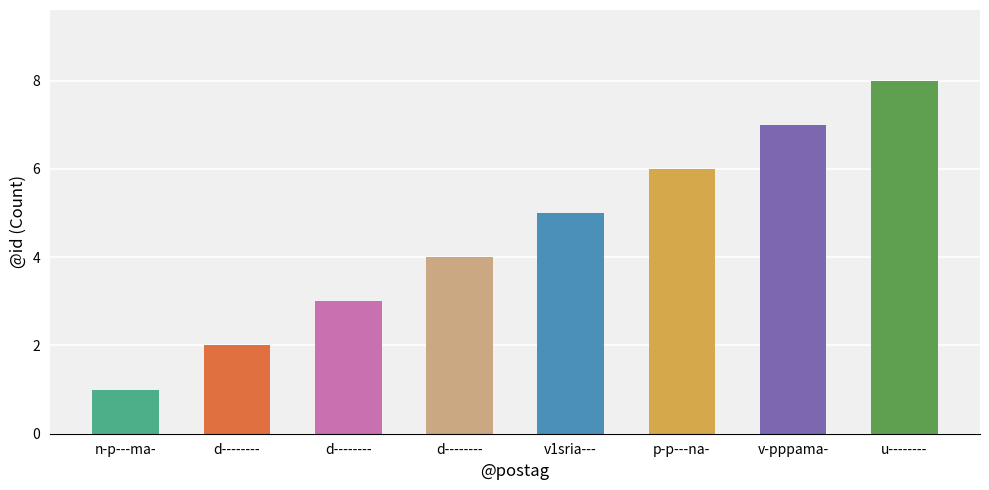

At which label is the value closest to 4?

d--------